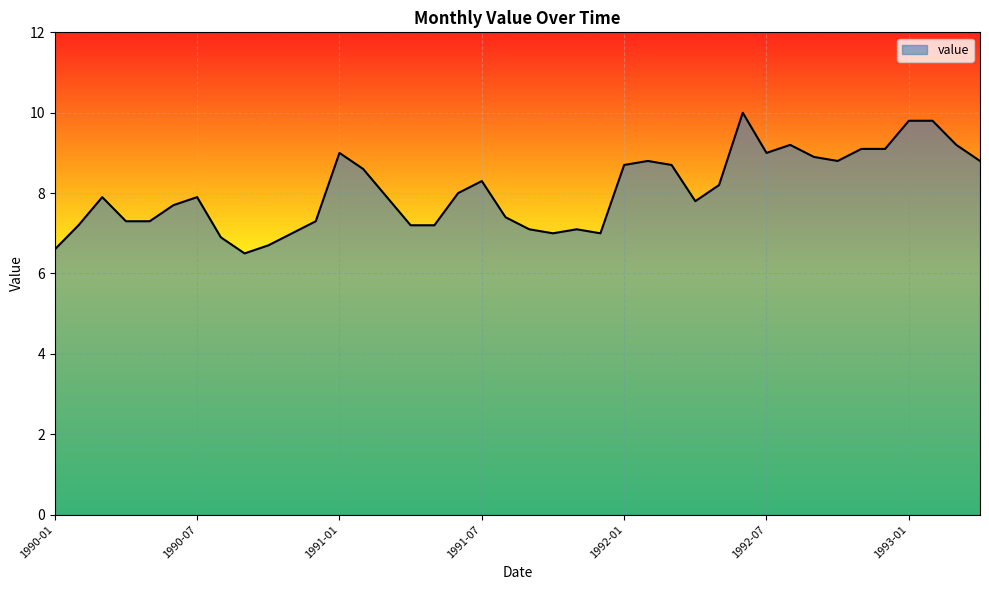

What is the maximum value shown in the chart?

10.0